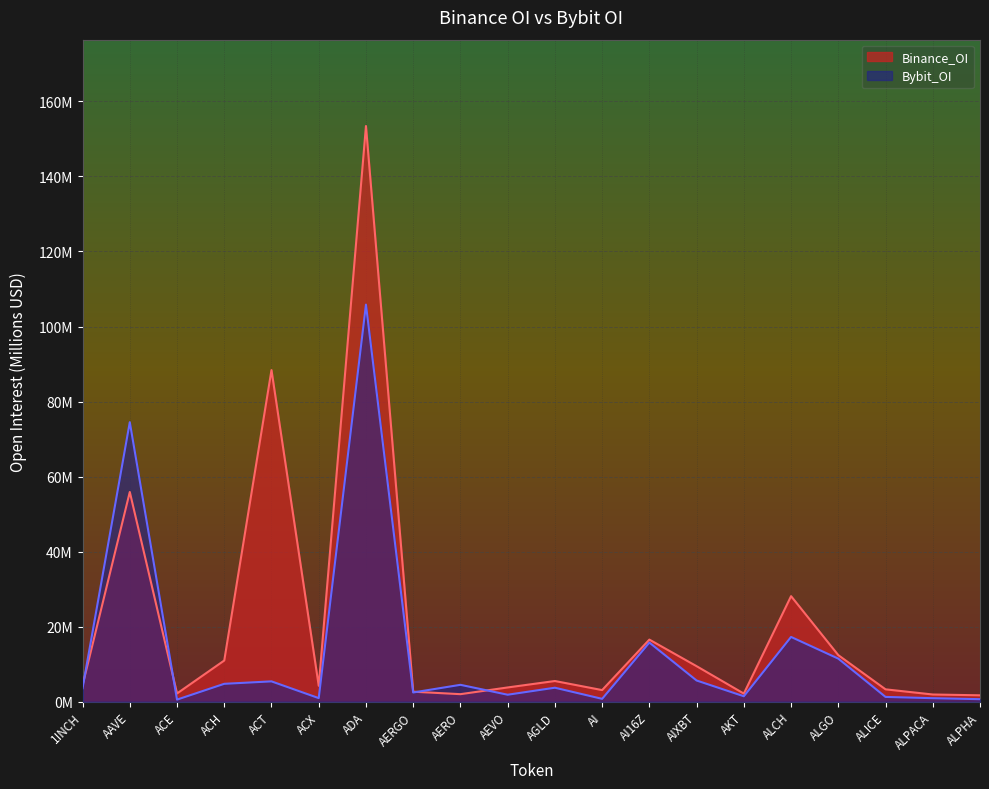

At which label is Binance_OI closest to 77?

ACT